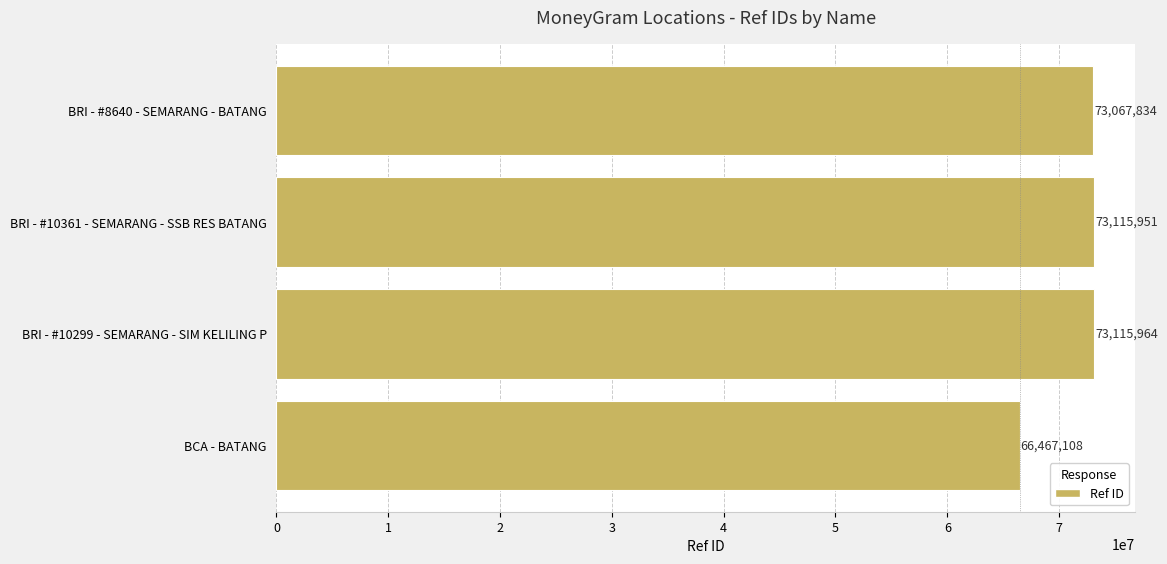

Reading bottom to top, list all the values displayed in this chart.

BCA - BATANG=66467108	BRI - #10299 - SEMARANG - SIM KELILING P=73115964	BRI - #10361 - SEMARANG - SSB RES BATANG=73115951	BRI - #8640 - SEMARANG - BATANG=73067834